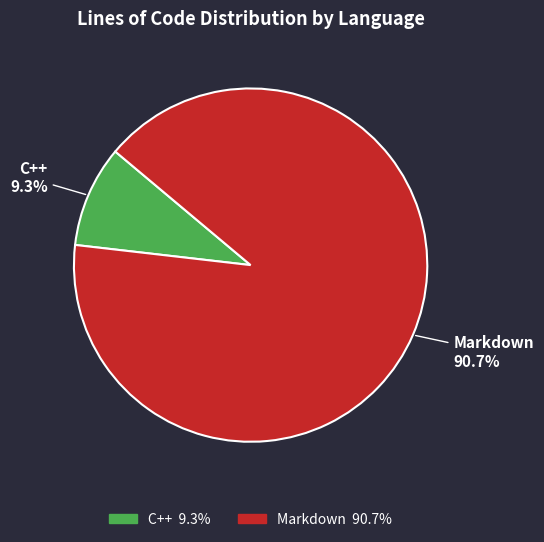

Is there a majority slice in this chart?

Yes